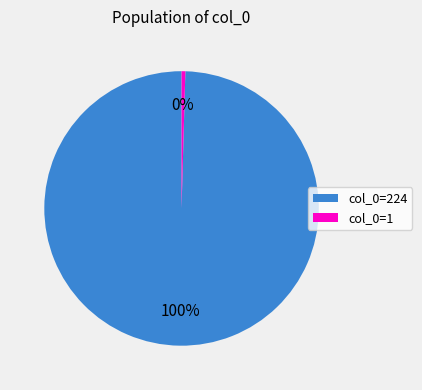

Which has a higher value, col_0=224 or col_0=1?

col_0=224